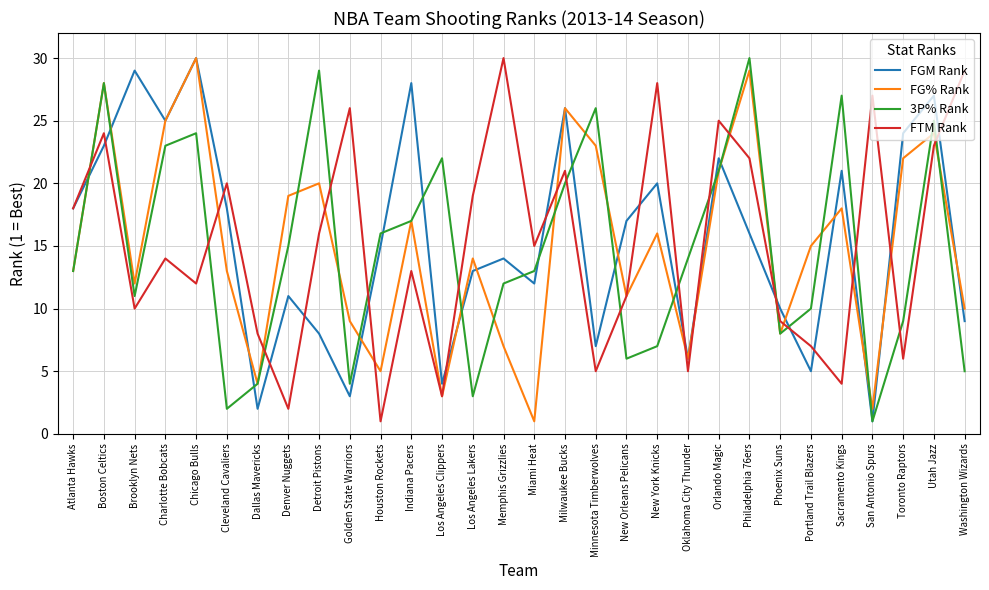

What are all the series names shown in the legend?

FGM Rank, FG% Rank, 3P% Rank, FTM Rank